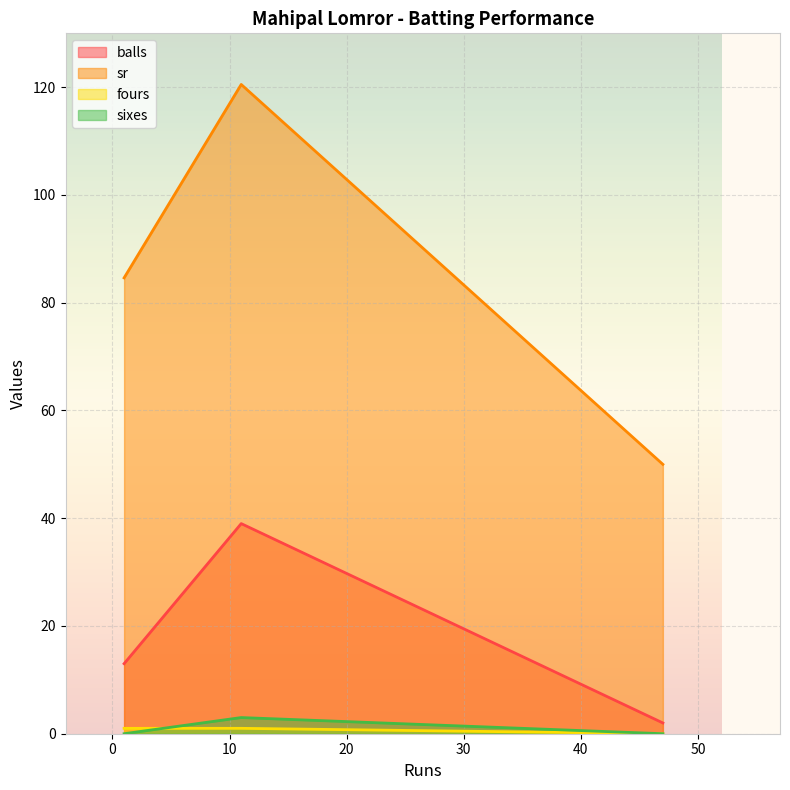

Reading left to right, list all the values displayed in this chart.

balls: 13.0	39.0	2.0
sr: 84.6	120.5	50.0
fours: 1.0	1.0	0.0
sixes: 0.0	3.0	0.0